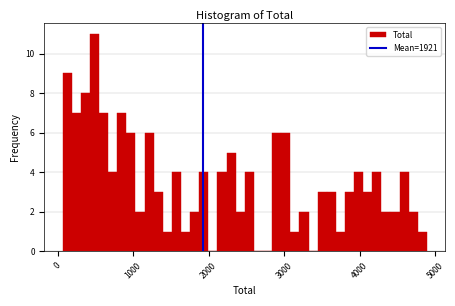

Read against the x-axis, roughly where is the centre of the tallest bar?

500